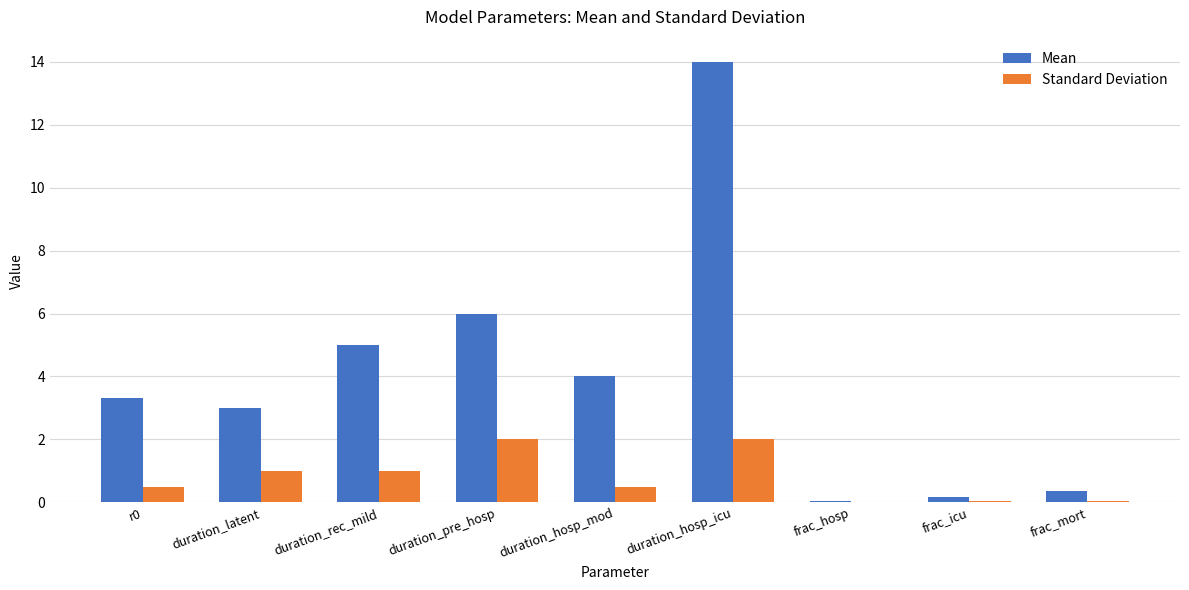

The Mean series shows 24.4 at duration_hosp_icu. True or false?

False